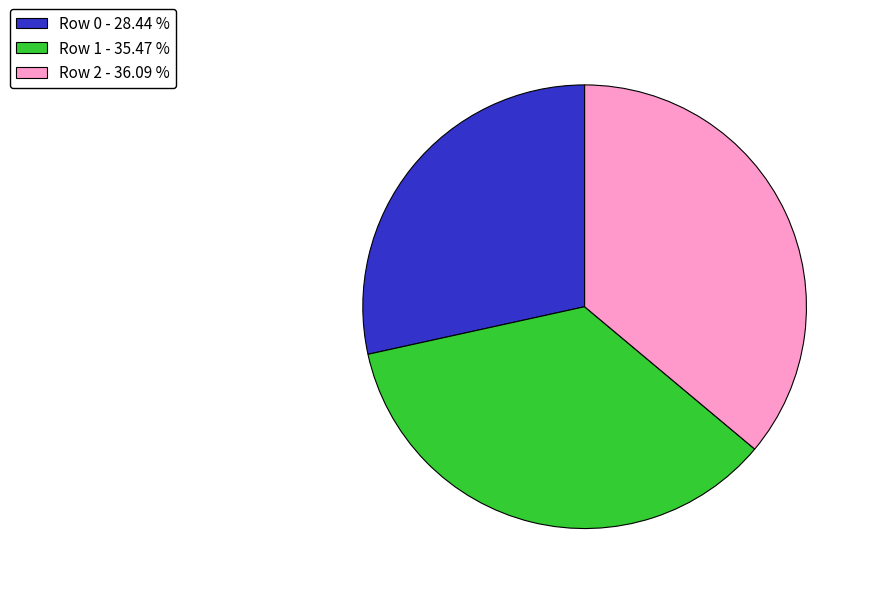

Count the number of slices in the pie.

3